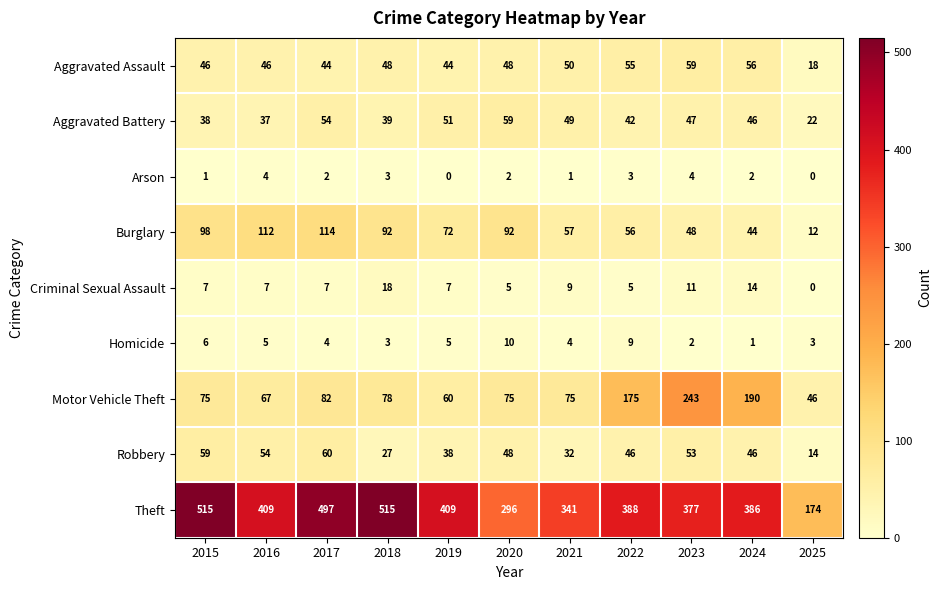

What is the average value of the Motor Vehicle Theft series?

106